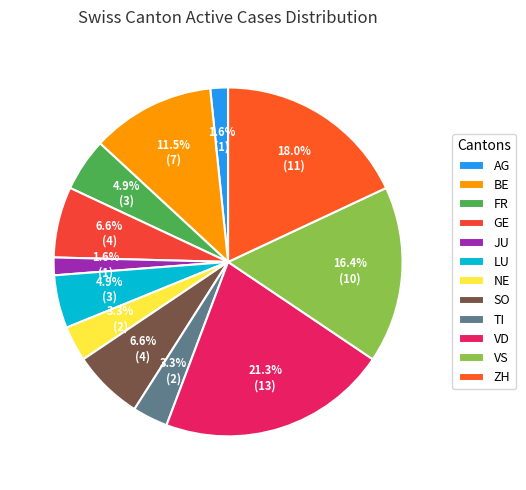

To the nearest percent, what is the difference between the largest and smallest slice percentages?

20%